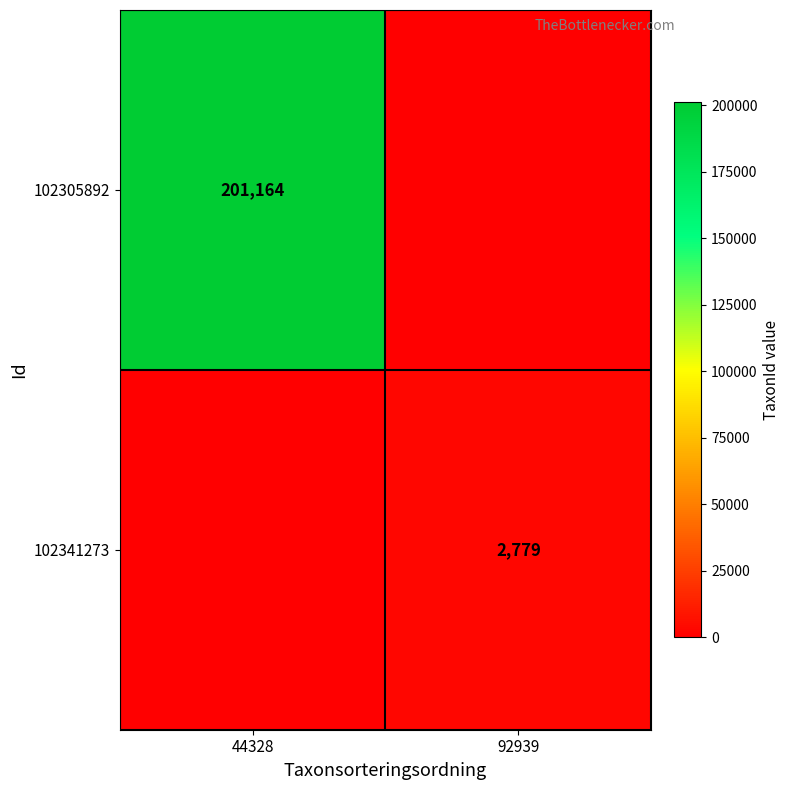

The 102341273 series shows 4820 at 92939. True or false?

False